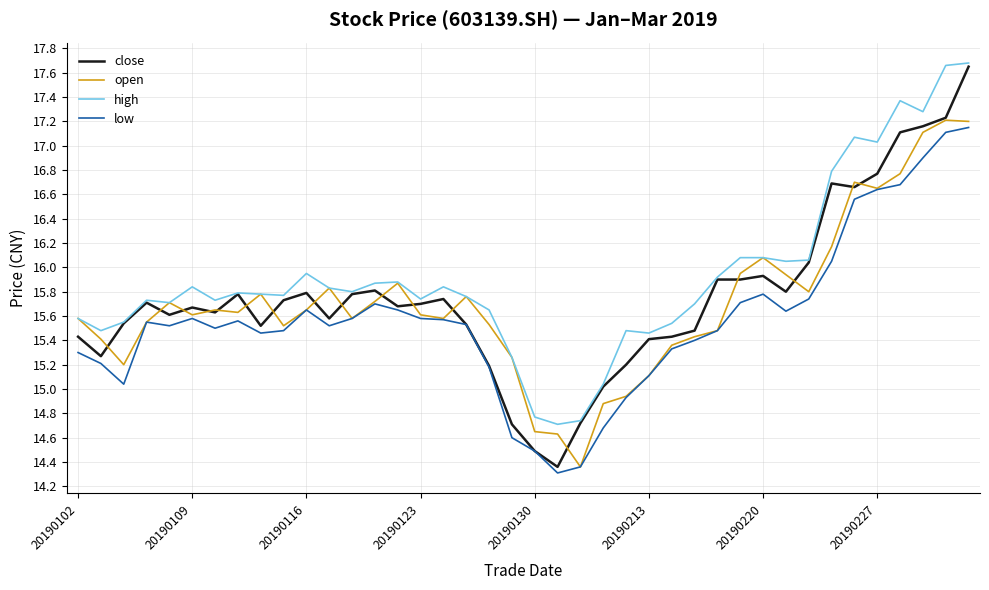

Which series has the largest total across all categories?

high